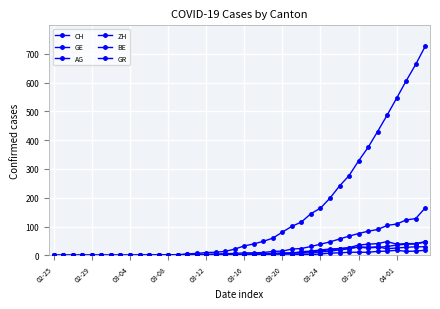

Does the chart have visible grid lines?

Yes